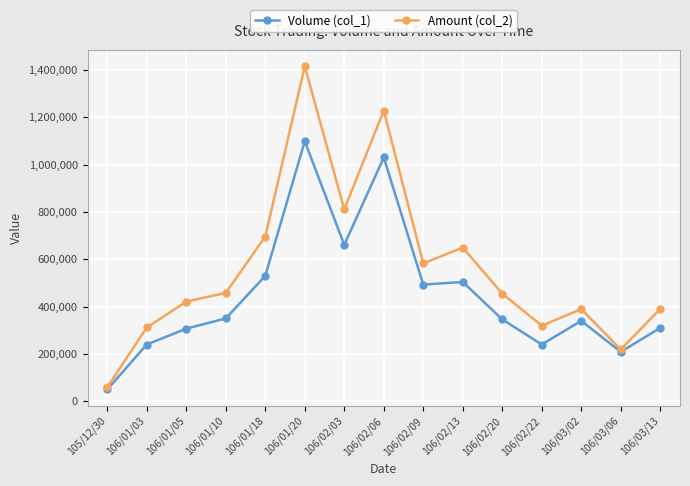

How many series are shown in this chart?

2